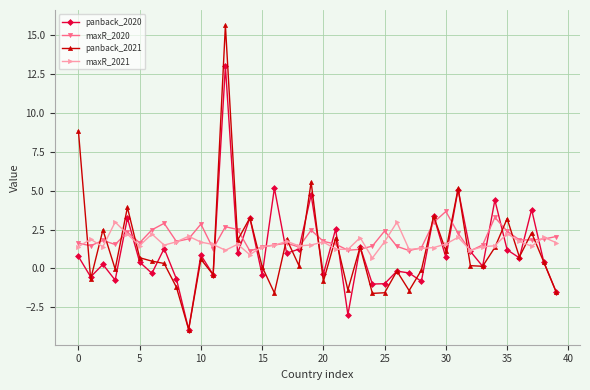

How many lines are shown in the chart?

4